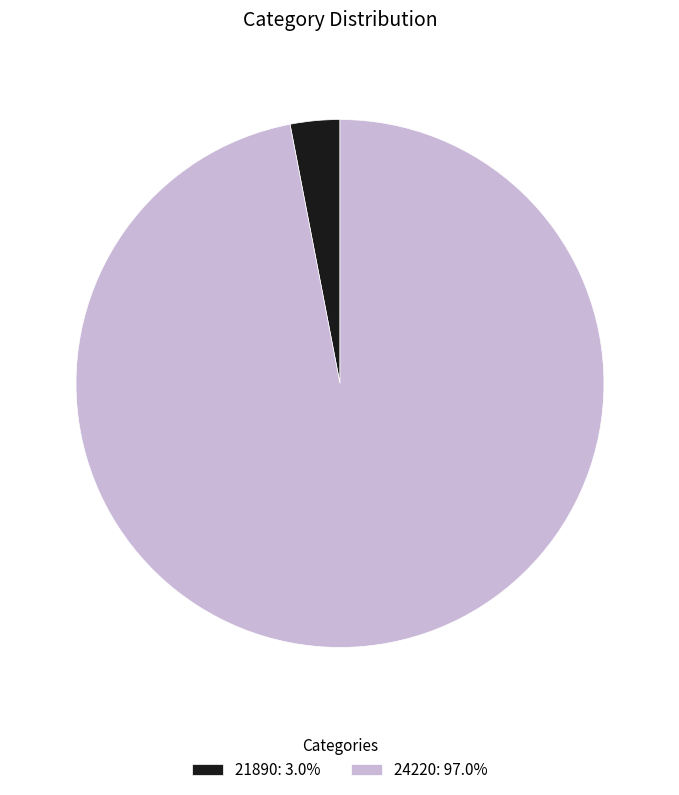

Does 24220: 97.0% represent more than half of the total?

Yes